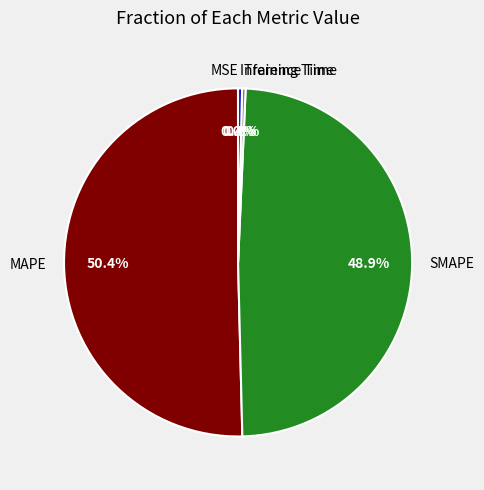

To the nearest percent, what is the difference between the largest and smallest slice percentages?

50%